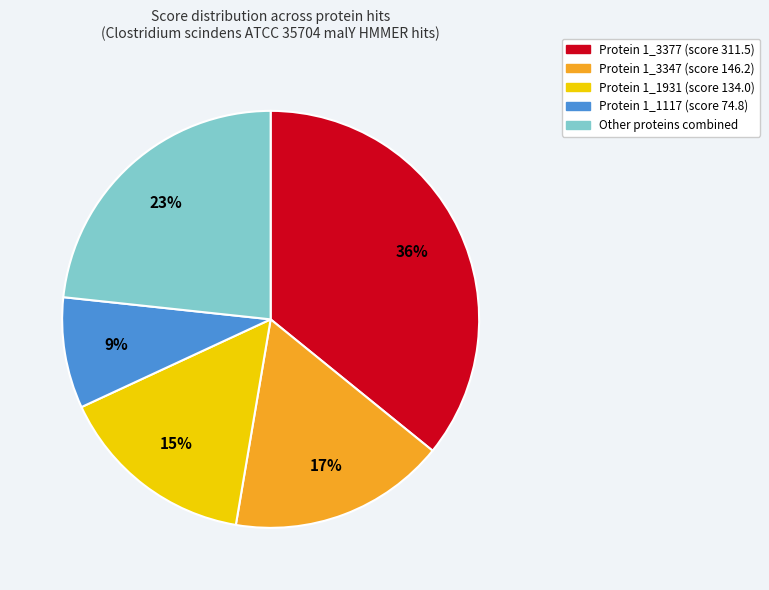

Is there a majority slice in this chart?

No